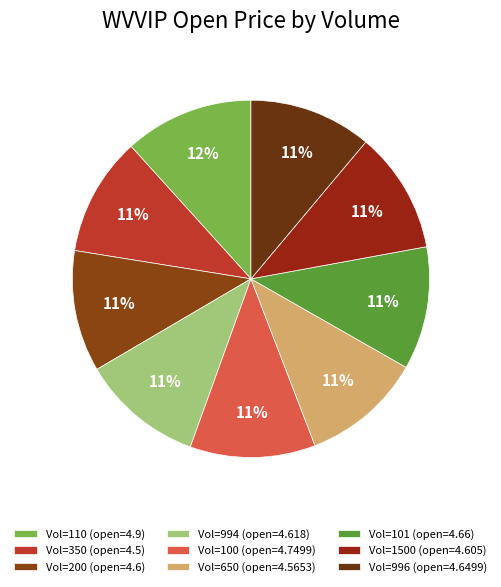

Which category has the biggest portion of the pie?

110